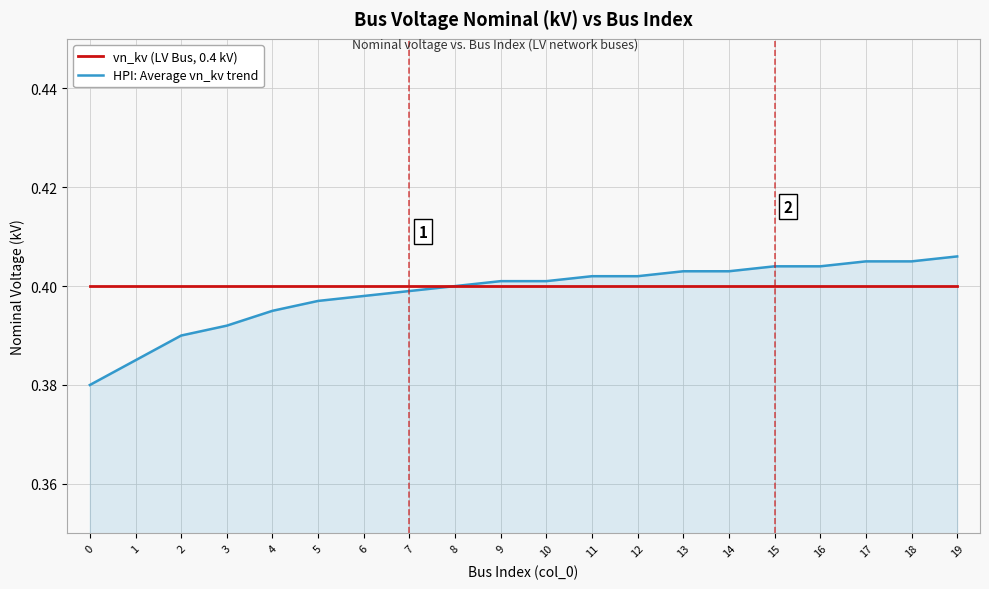

Is it true that HPI: Average vn_kv trend equals 0.4 at 19?

True